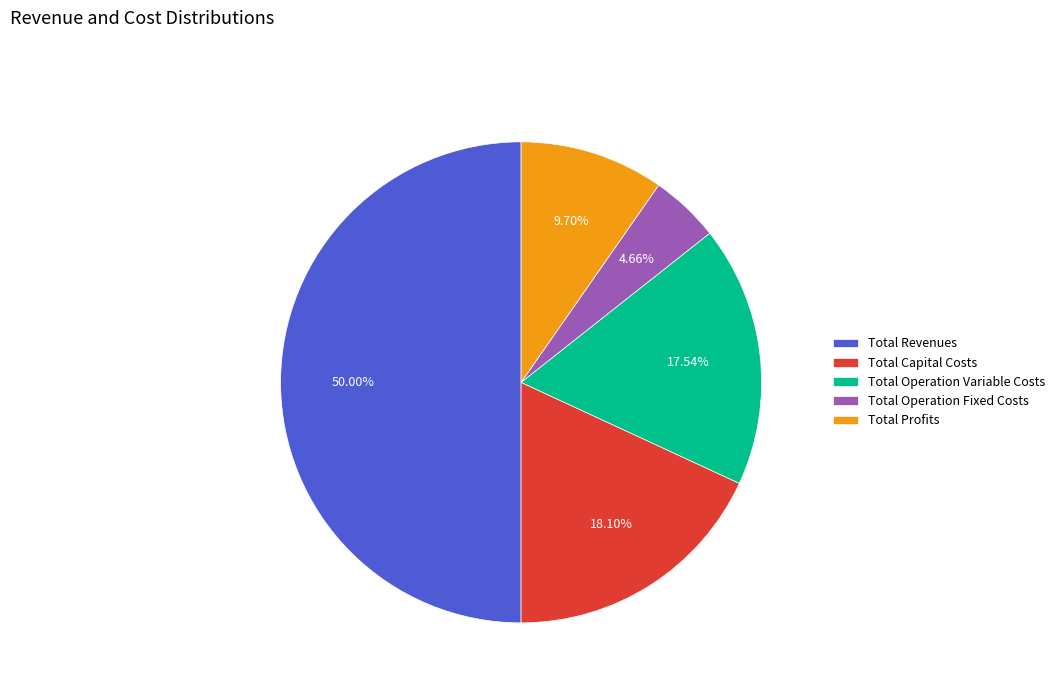

To the nearest percent, what is the difference between the Total Profits and Total Operation Variable Costs slice percentages?

8%